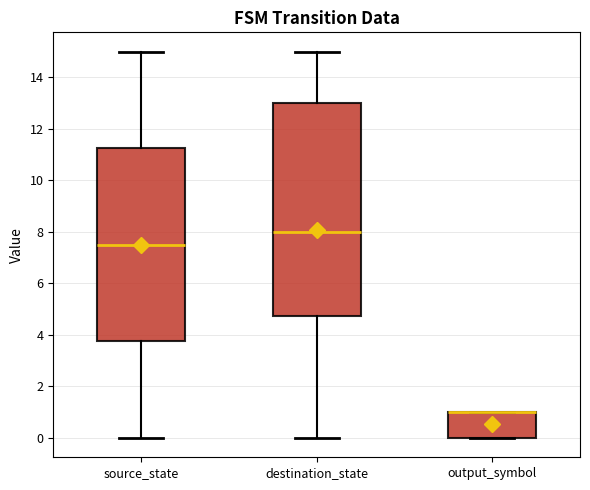

Comparing the boxes themselves (not the whiskers), which one is the tallest?

destination_state